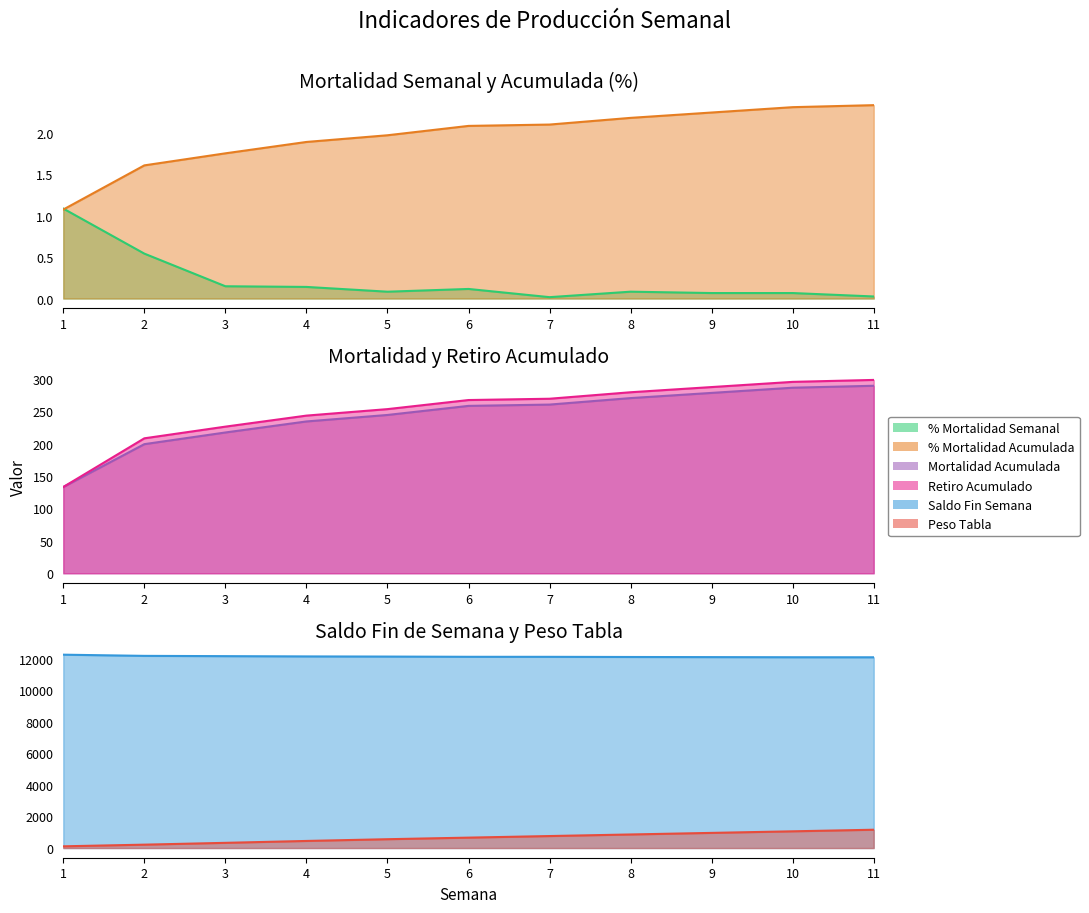

What is the sum of the Saldo Fin Semana values at 1 and 4?

24378.0